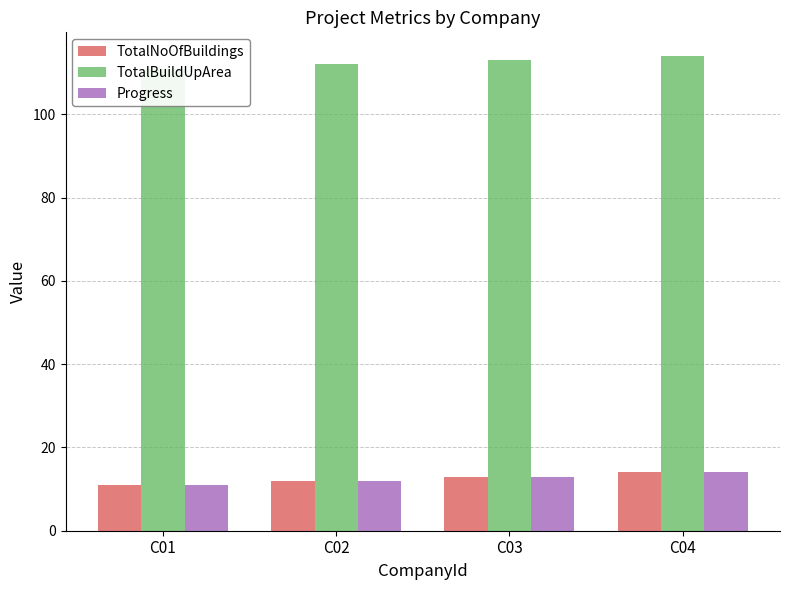

How many TotalNoOfBuildings values are between 12 and 14?

3